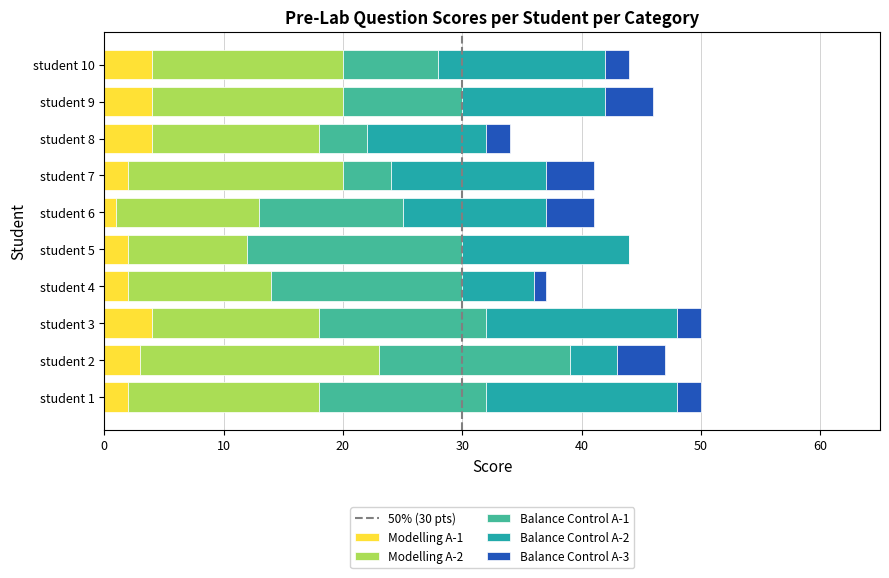

What is the total value across all series at student 9?

46